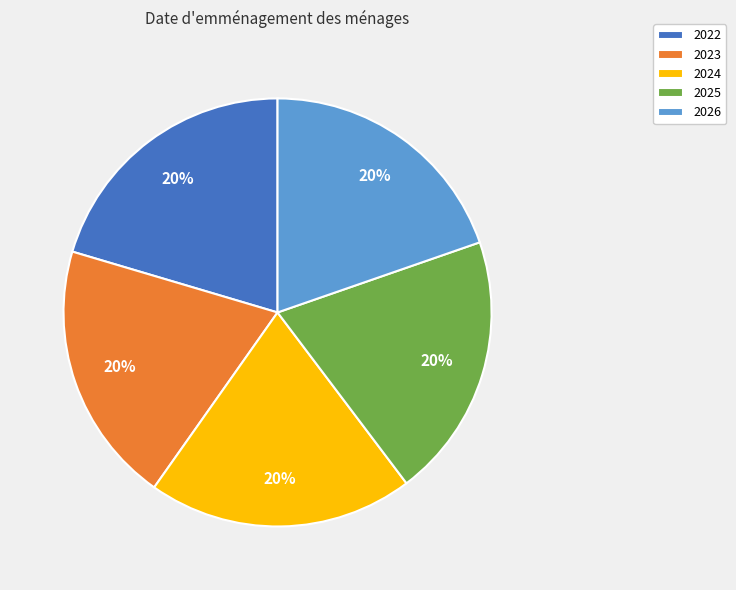

Which has a higher value, 2022 or 2026?

2022